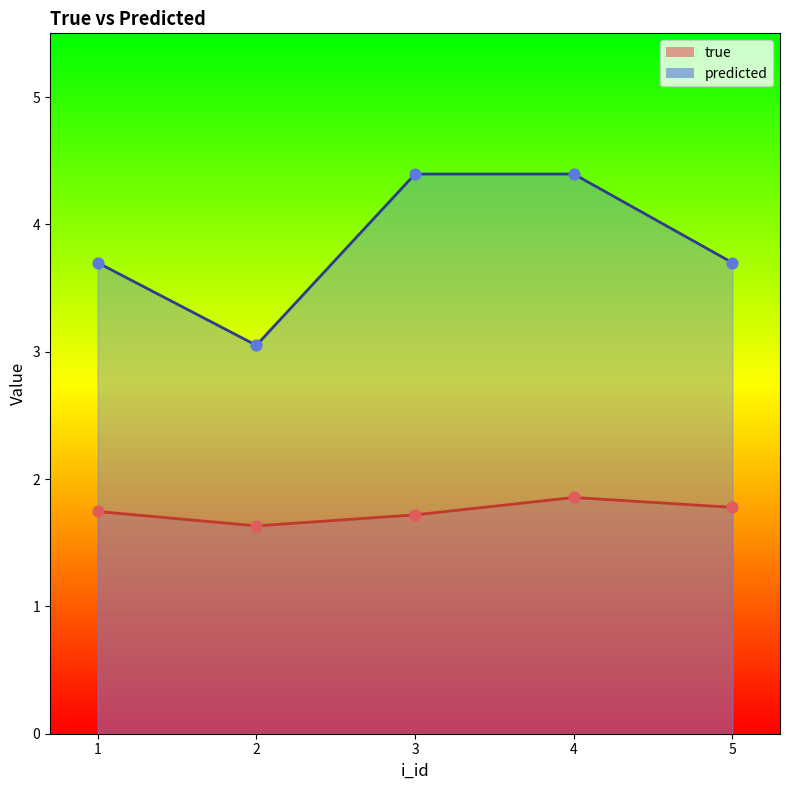

What is the total value across all series at 5?

5.5